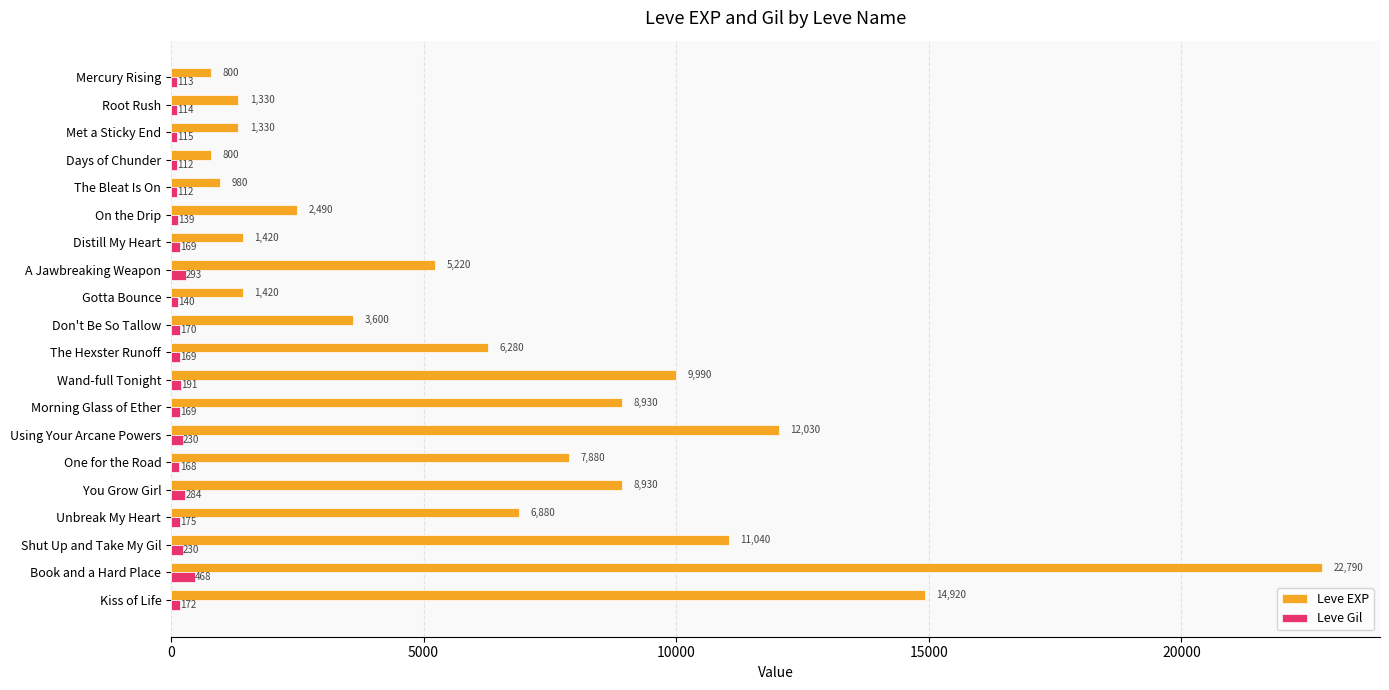

What is the minimum value for Leve EXP?

800